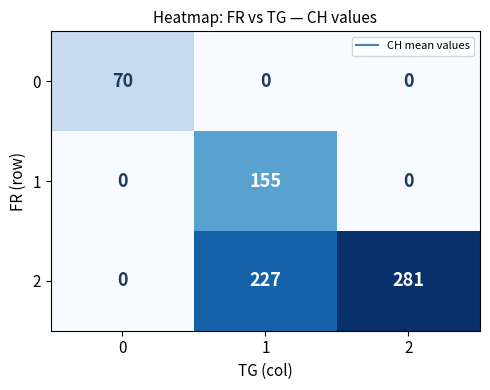

Rank the series by their average value, from highest to lowest.

2, 1, 0